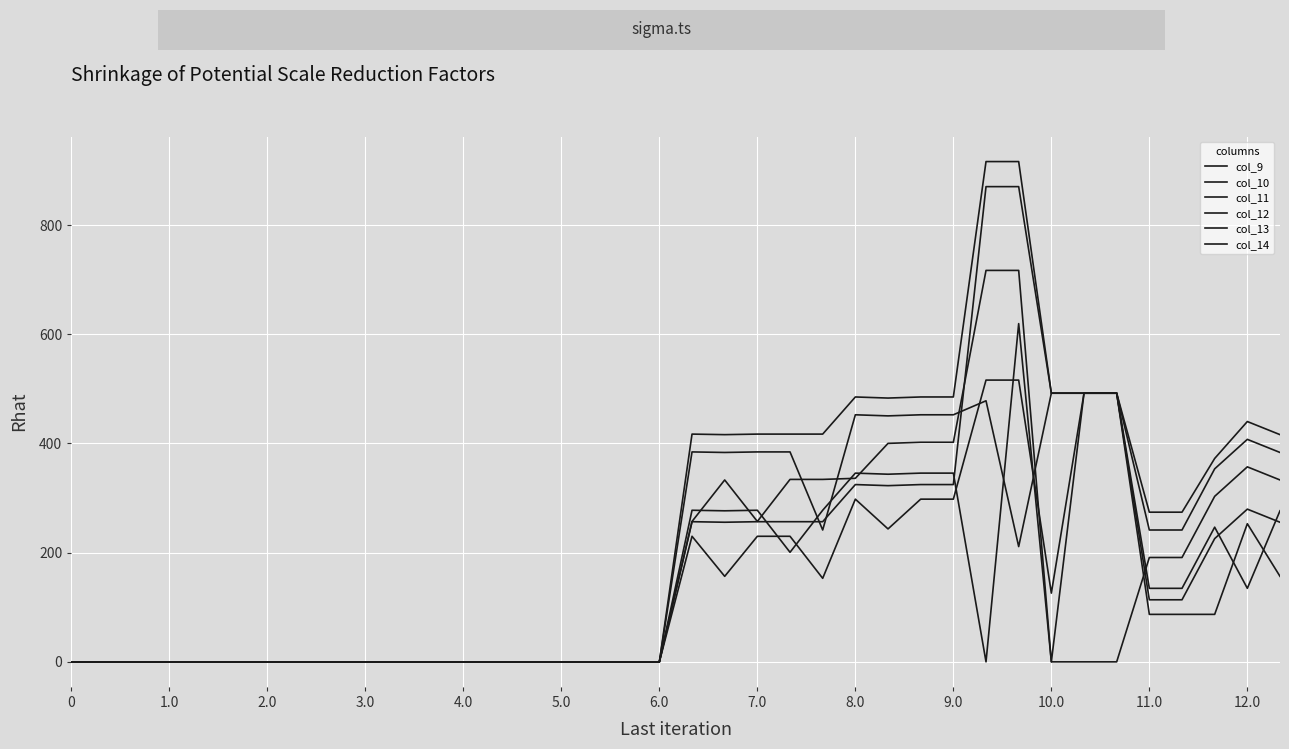

How many lines are shown in the chart?

6